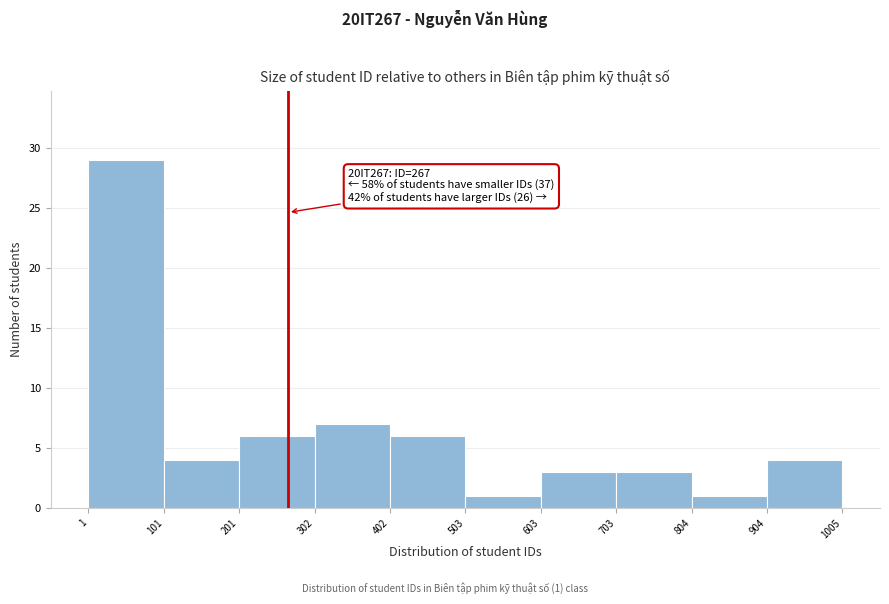

Which range on the x-axis has the tallest bar?

1 to 101